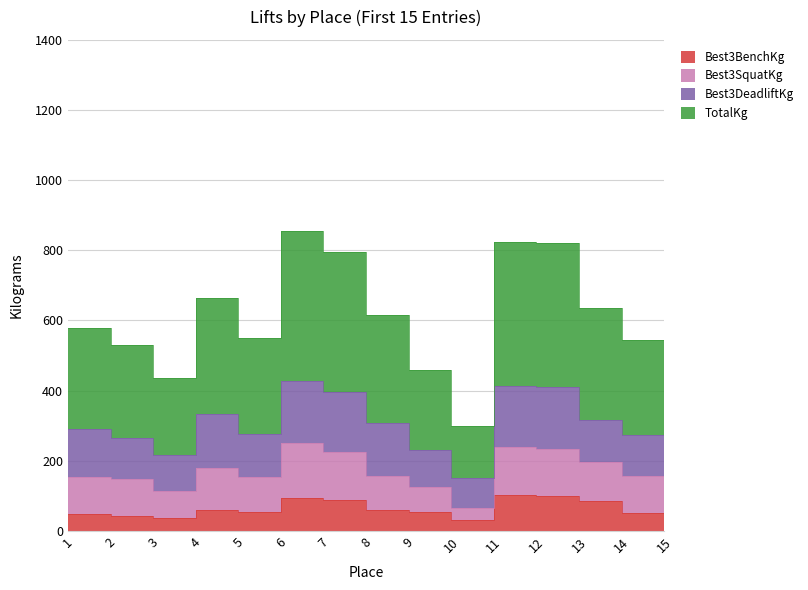

How many data points does each series have?

15